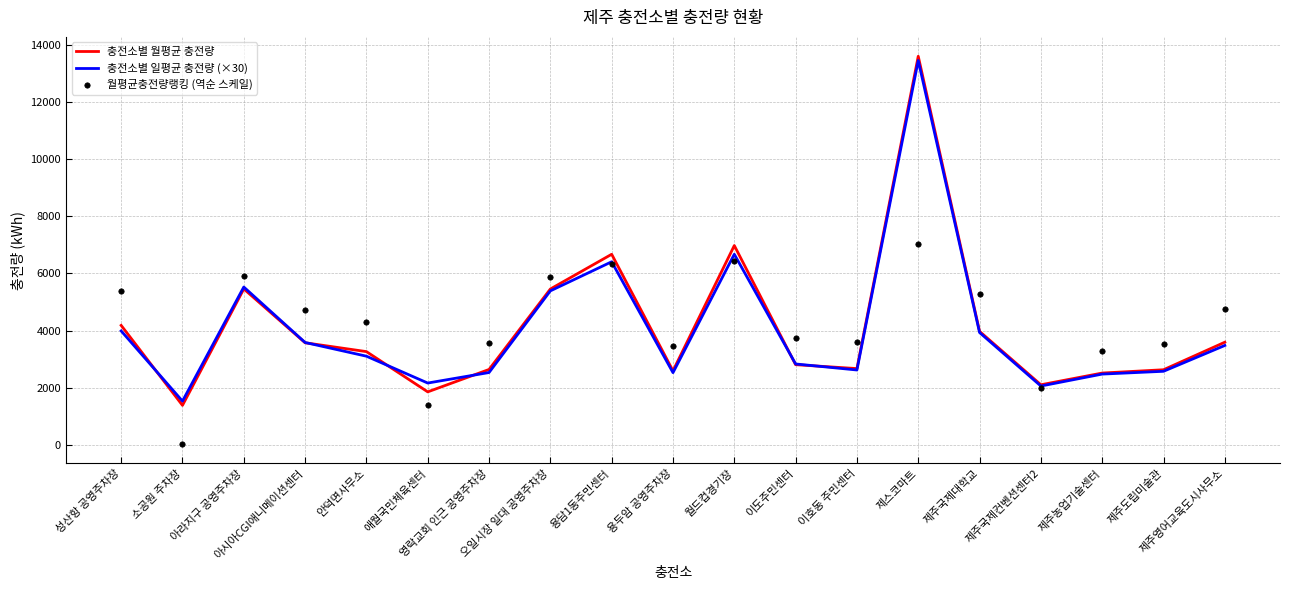

Which series has the widest spread of Y values?

충전소별 월평균 충전량